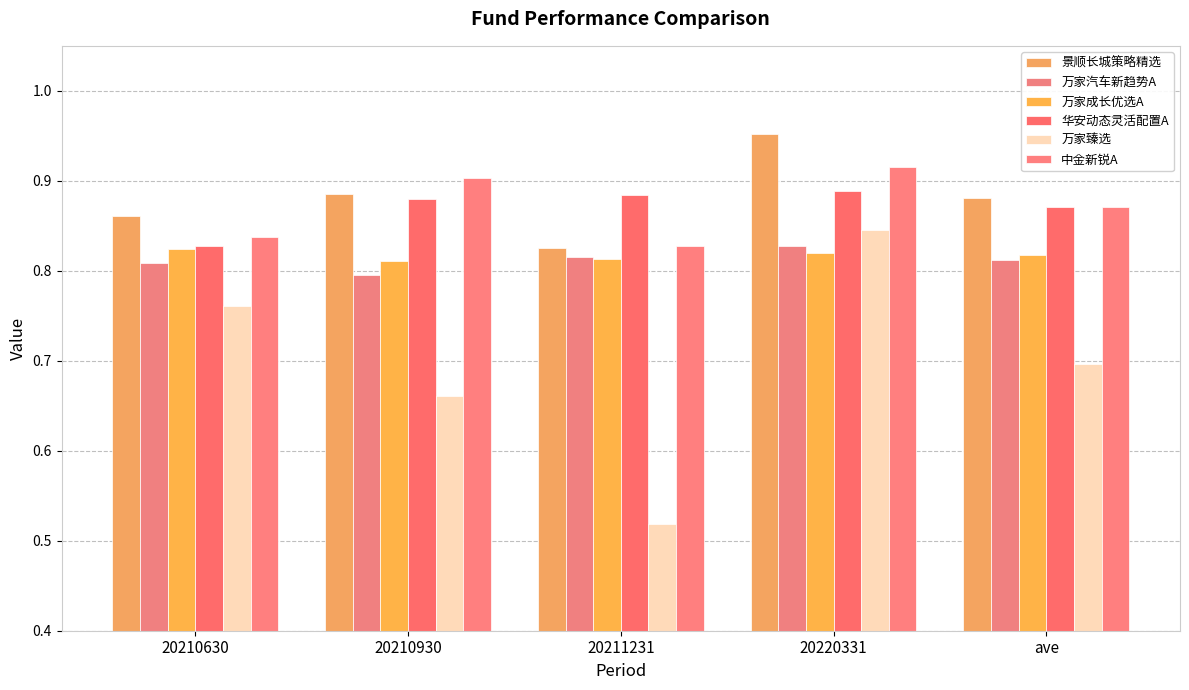

How many series are shown in this chart?

6